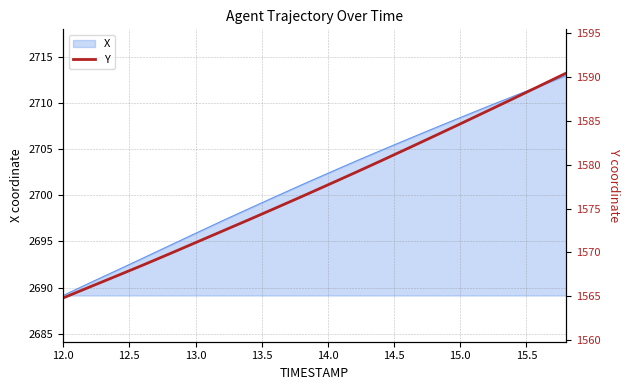

What is the minimum value for X?

2689.2